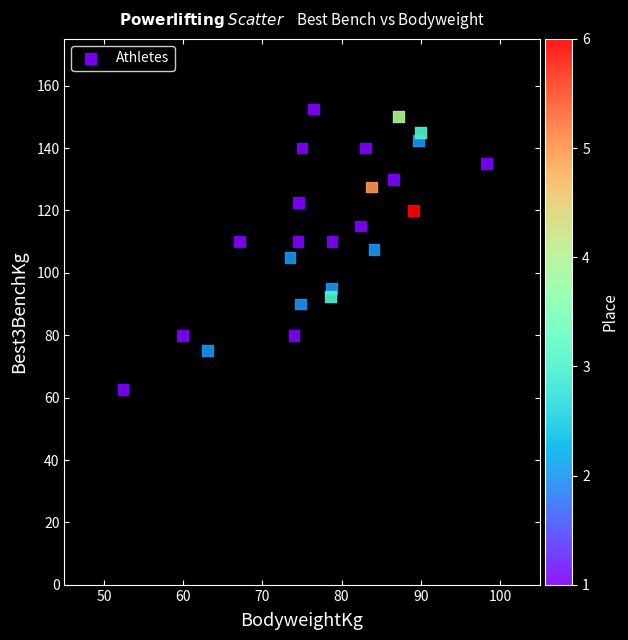

What is the range of X values (max minus min)?

45.9